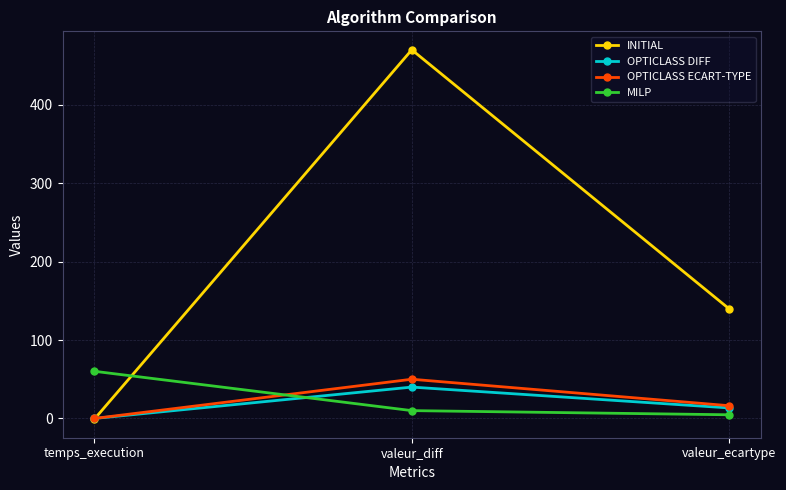

What is the difference between the second highest and minimum values in the OPTICLASS ECART-TYPE series?

16.2